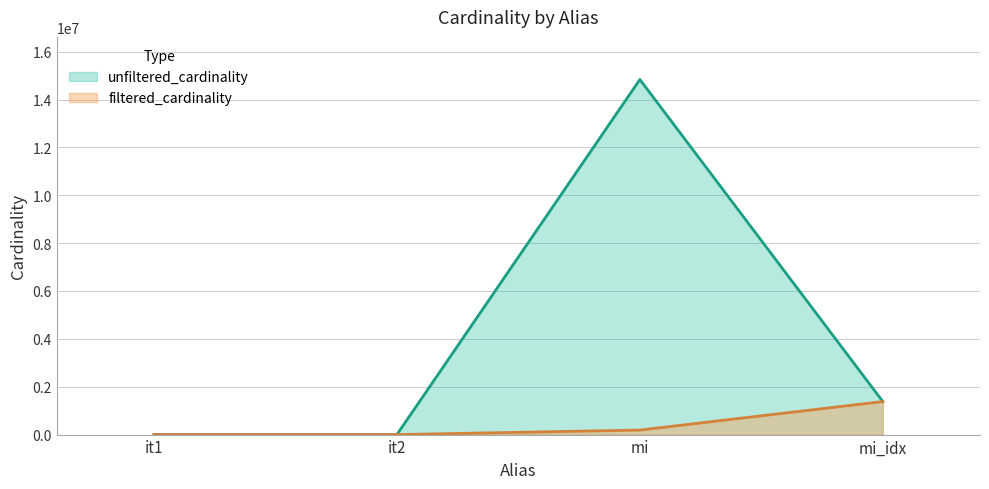

Is it true that unfiltered_cardinality equals 1380035 at mi_idx?

True